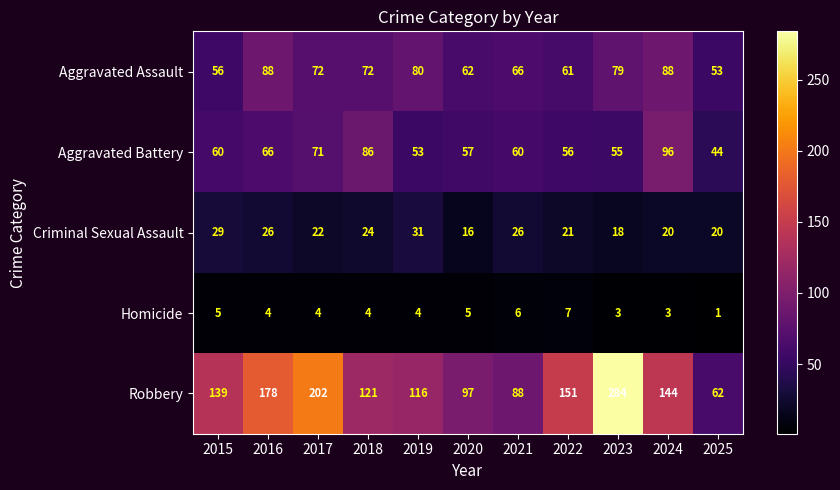

What is the minimum value shown in the chart?

1